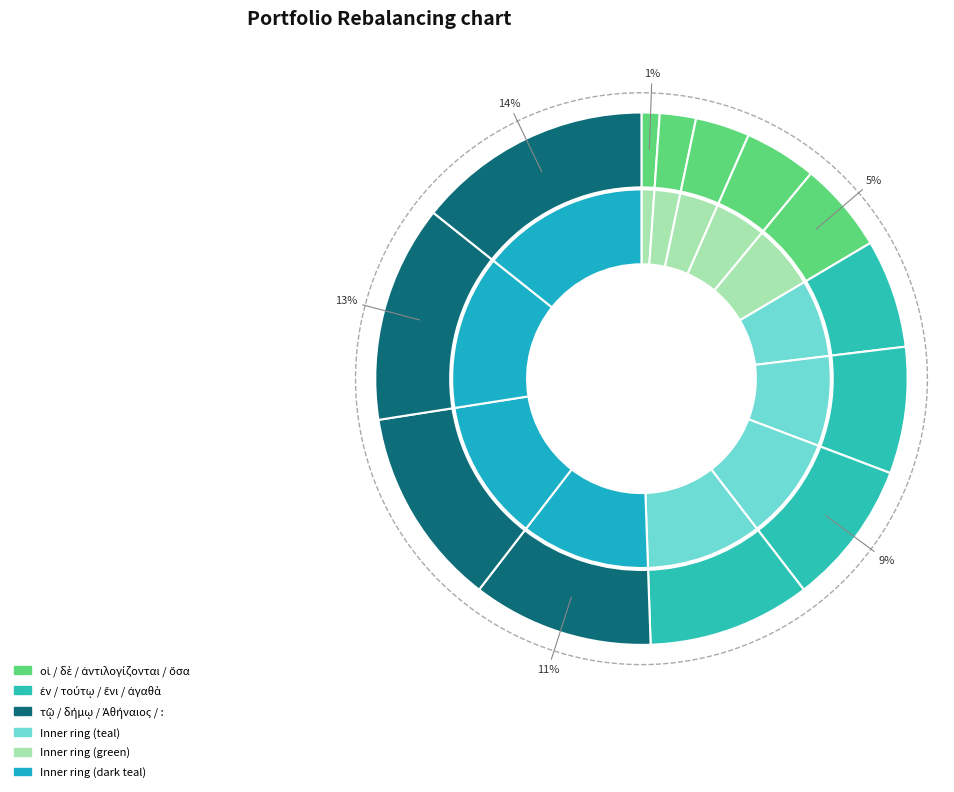

To the nearest percent, what percentage of the pie is ἀντιλογίζονται?

3%